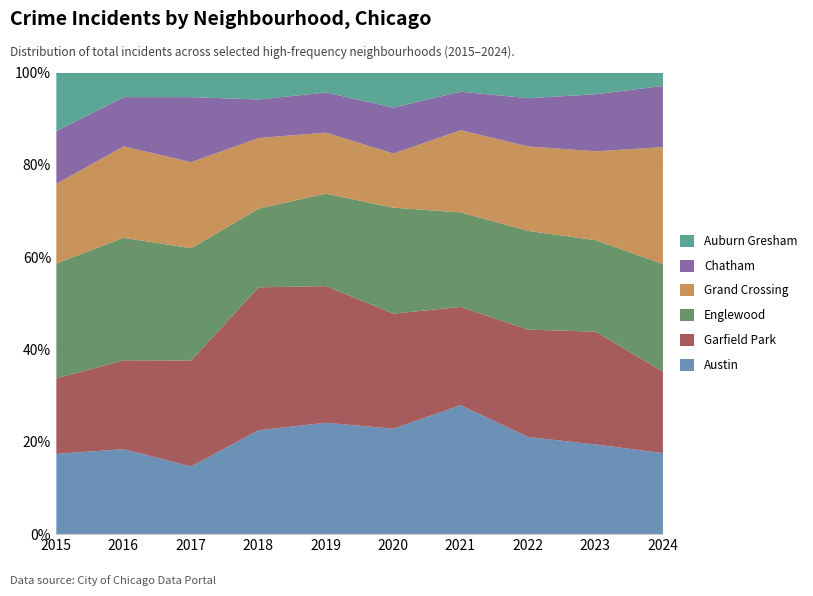

At which category is the sum across all series the highest?

2019